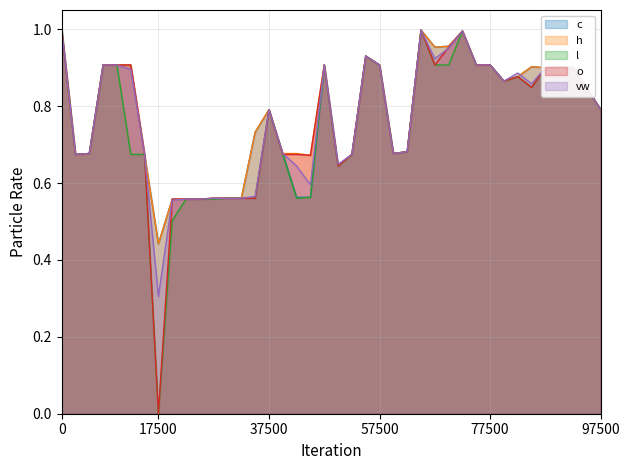

Reading right to left, transcribe all the data shown in this chart.

c: 0.8	0.8	0.9	0.9	0.9	0.9	0.9	0.9	0.9	0.9	1.0	1.0	1.0	1.0	0.7	0.7	0.9	0.9	0.7	0.6	0.9	0.6	0.6	0.7	0.8	0.7	0.6	0.6	0.6	0.6	0.6	0.6	0.4	0.7	0.9	0.9	0.9	0.7	0.7	1.0
h: 0.8	0.8	0.9	0.9	0.9	0.9	0.9	0.9	0.9	0.9	1.0	1.0	1.0	1.0	0.7	0.7	0.9	0.9	0.7	0.6	0.9	0.7	0.7	0.7	0.8	0.7	0.6	0.6	0.6	0.6	0.6	0.6	0.4	0.7	0.9	0.9	0.9	0.7	0.7	1.0
l: 0.8	0.8	0.9	0.9	0.9	0.8	0.9	0.9	0.9	0.9	1.0	0.9	0.9	1.0	0.7	0.7	0.9	0.9	0.7	0.6	0.9	0.6	0.6	0.7	0.8	0.6	0.6	0.6	0.6	0.6	0.6	0.5	0.0	0.7	0.7	0.9	0.9	0.7	0.7	1.0
o: 0.8	0.8	0.9	0.9	0.9	0.8	0.9	0.9	0.9	0.9	1.0	1.0	0.9	1.0	0.7	0.7	0.9	0.9	0.7	0.6	0.9	0.7	0.7	0.7	0.8	0.6	0.6	0.6	0.6	0.6	0.6	0.6	0.0	0.7	0.9	0.9	0.9	0.7	0.7	1.0
vw: 0.8	0.8	0.9	0.9	0.9	0.9	0.9	0.9	0.9	0.9	1.0	1.0	0.9	1.0	0.7	0.7	0.9	0.9	0.7	0.6	0.9	0.6	0.6	0.7	0.8	0.6	0.6	0.6	0.6	0.6	0.6	0.6	0.3	0.7	0.9	0.9	0.9	0.7	0.7	1.0